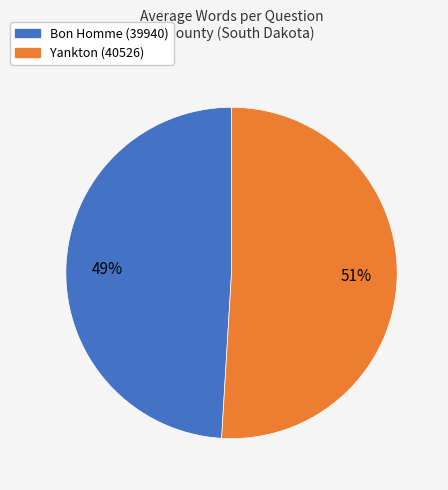

Which has a higher value, Bon Homme (39940) or Yankton (40526)?

Yankton (40526)